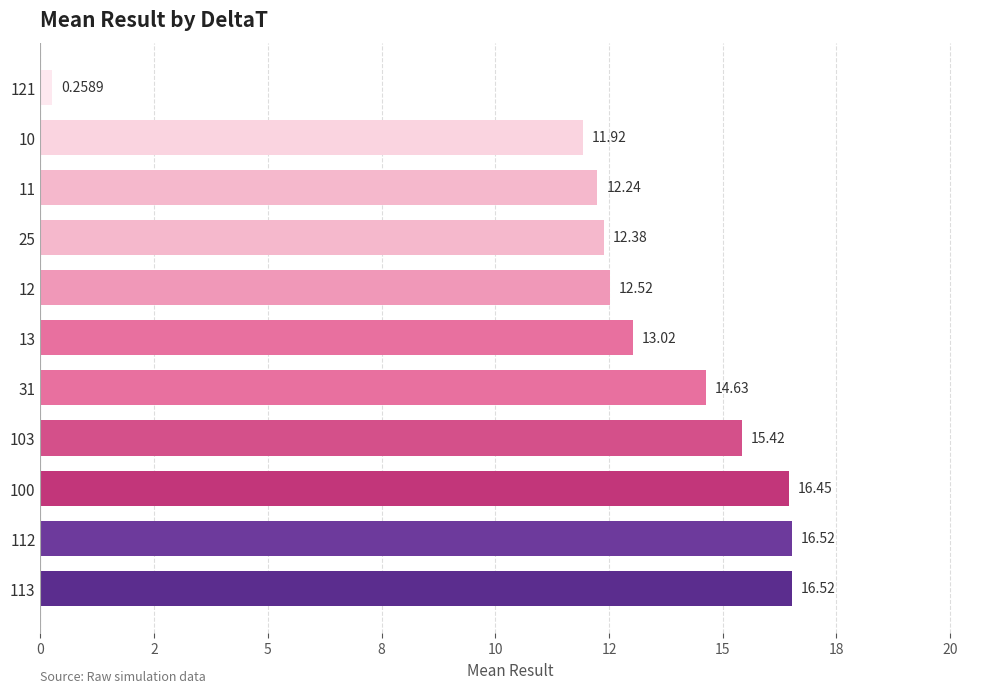

What is the difference between the maximum and second lowest values?

4.6